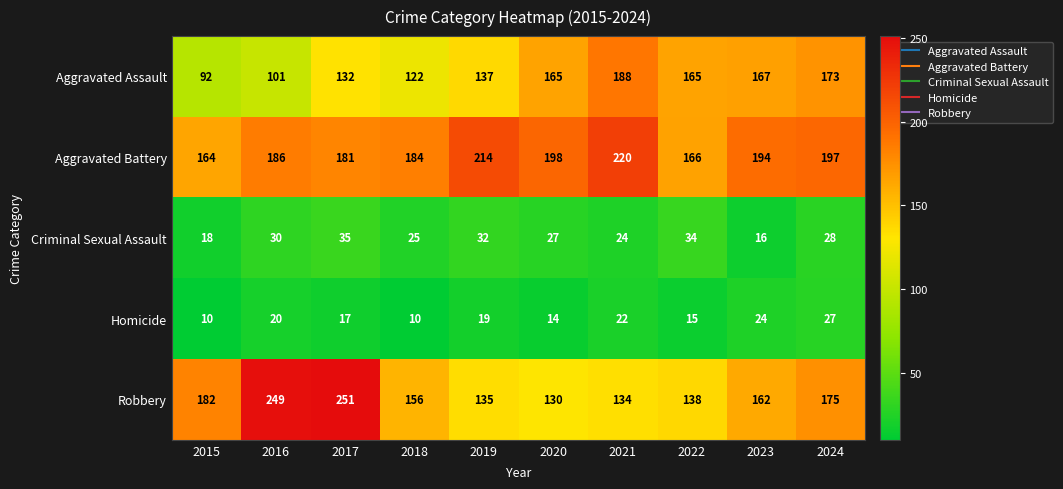

What is the smallest value displayed?

10